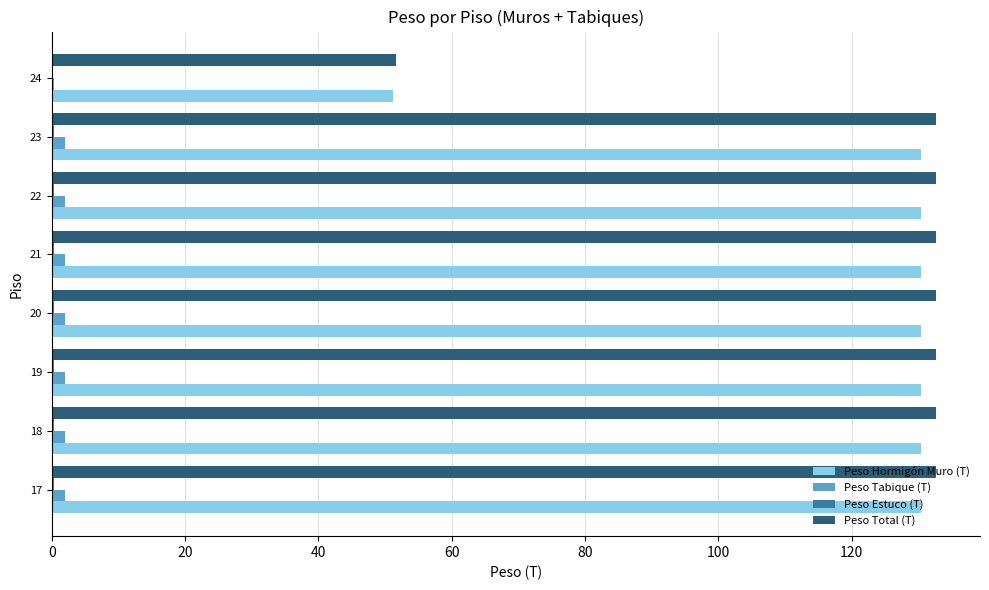

Where is Peso Hormigón Muro (T) nearest to the value 90?

24